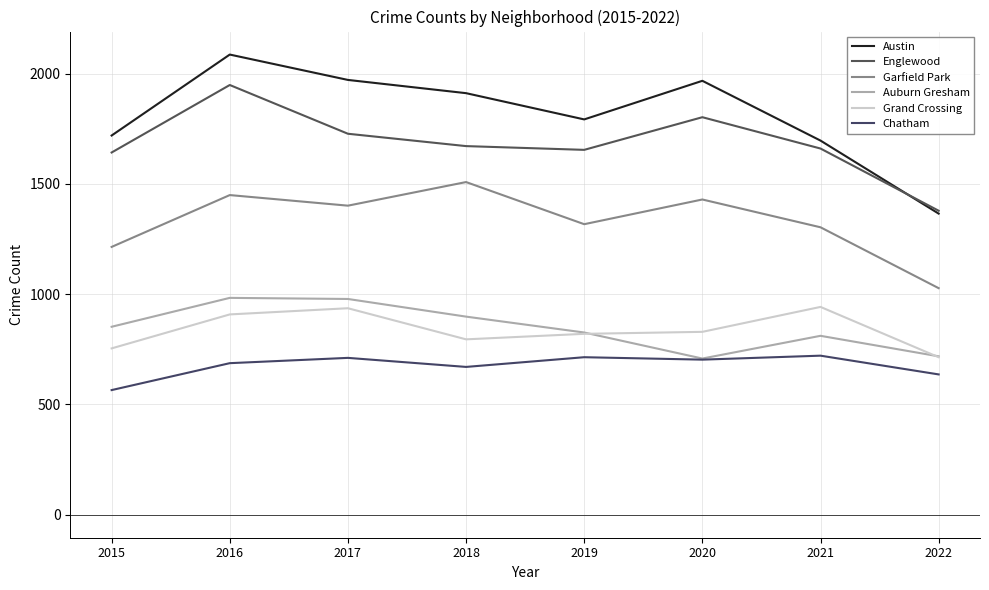

What is the difference between the maximum and second lowest values in the Austin series?

390